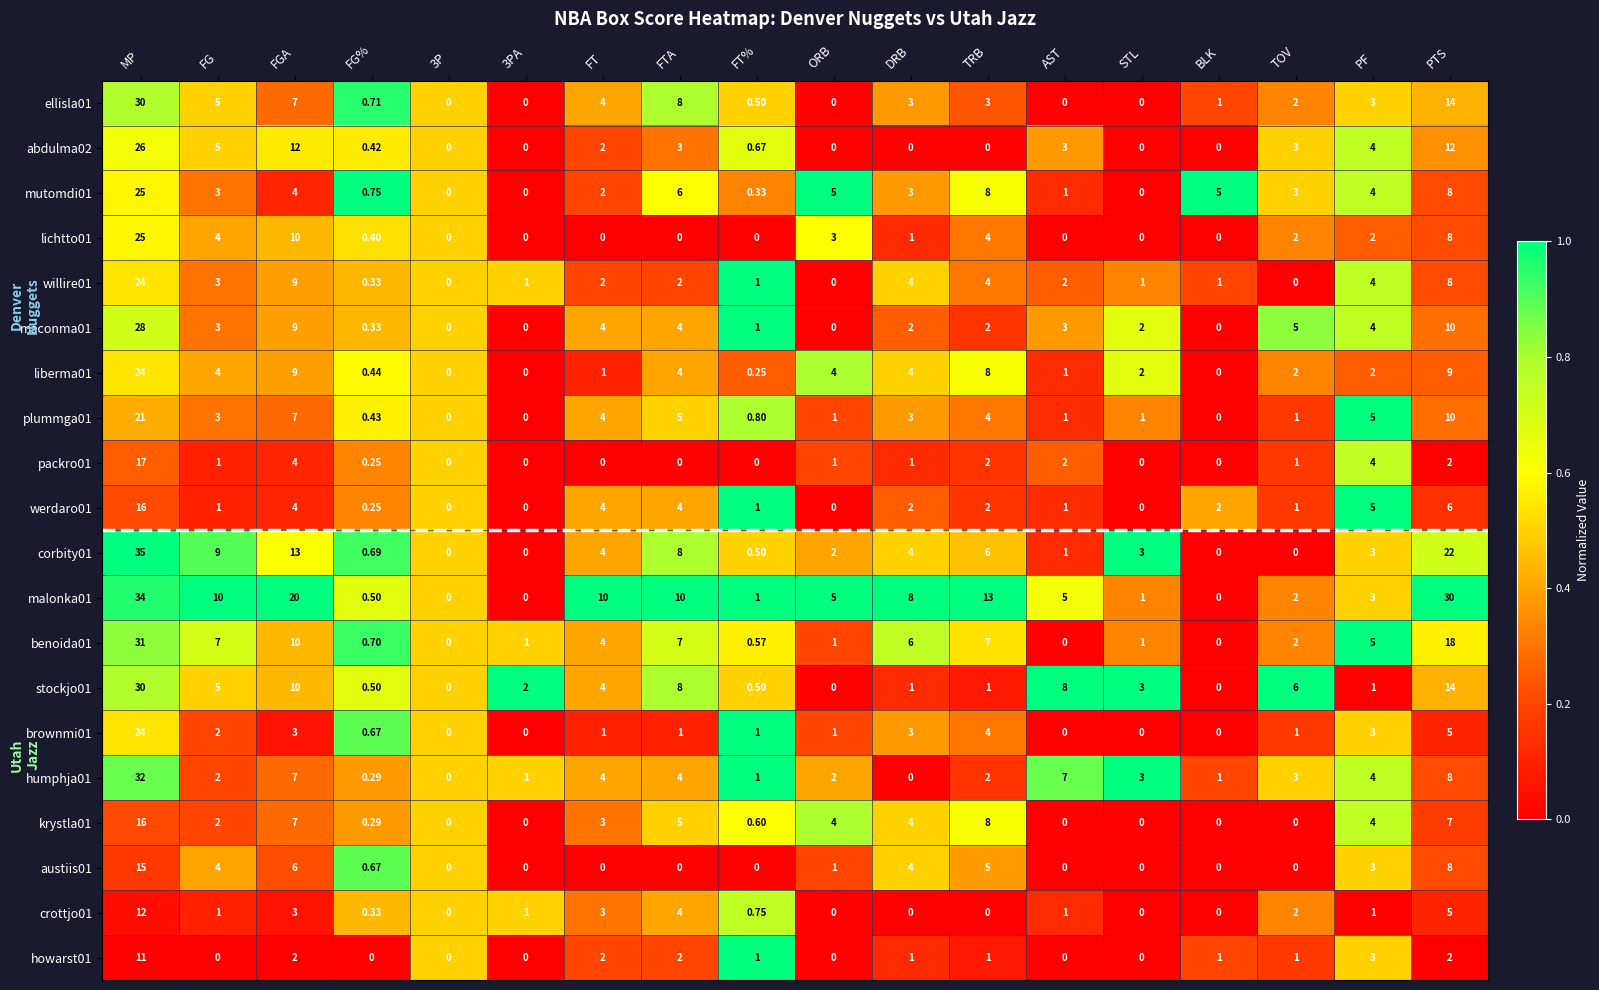

At which category is the sum across all series the highest?

MP